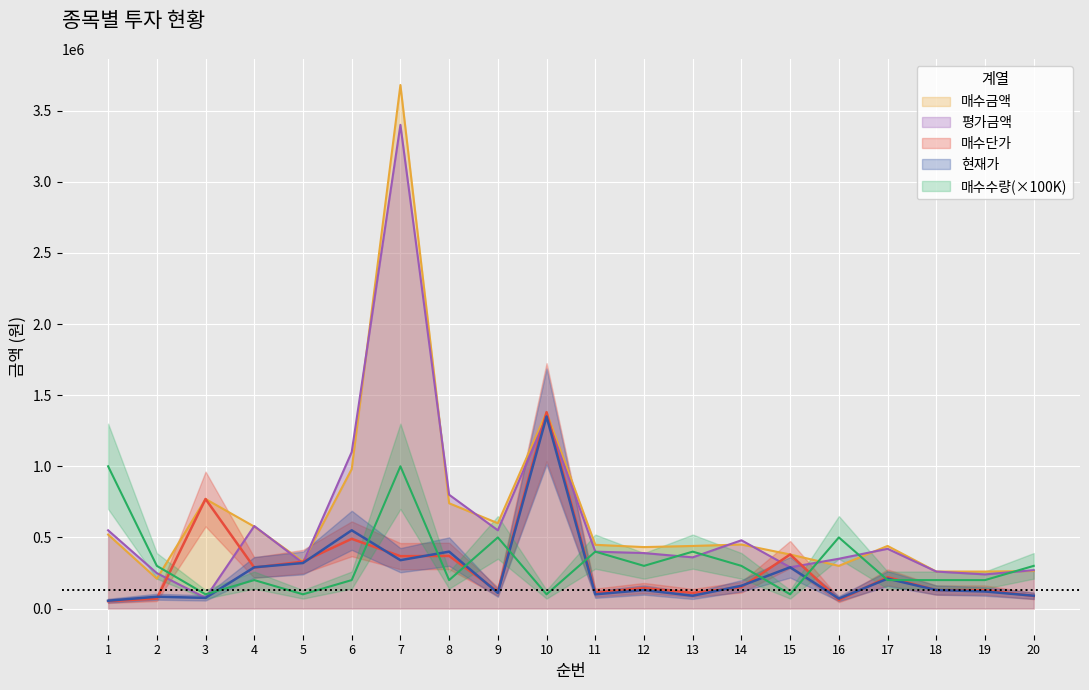

Reading right to left, what are all the values shown in this chart?

매수단가: 88000	130000	130000	220000	60000	380000	150000	110000	144000	112000	1380000	120000	370000	368000	490000	330000	288000	770000	70000	52000
현재가: 90000	120000	130000	210000	70000	290000	160000	90000	130000	100000	1350000	110000	400000	340000	550000	320000	290000	75000	83000	55000
매수금액: 264000	260000	260000	440000	300000	380000	450000	440000	432000	448000	1380000	600000	740000	3680000	980000	330000	576000	770000	210000	520000
평가금액: 270000	240000	260000	420000	350000	290000	480000	360000	390000	400000	1350000	550000	800000	3400000	1100000	320000	580000	75000	249000	550000
매수수량: 300000	200000	200000	200000	500000	100000	300000	400000	300000	400000	100000	500000	200000	1000000	200000	100000	200000	100000	300000	1000000